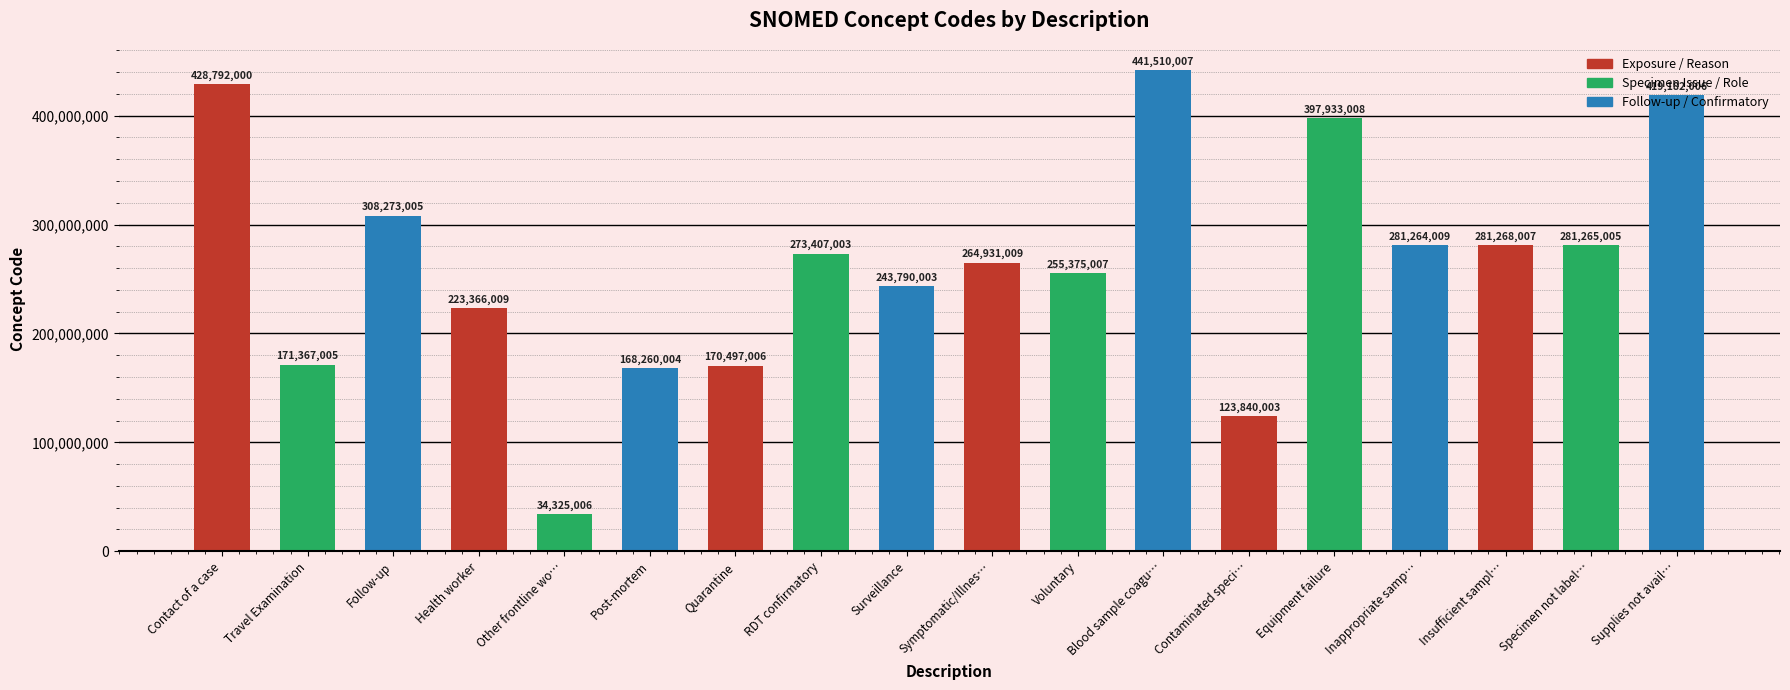

What is the change in value from Health worker to Other frontline wo…?

-189041003